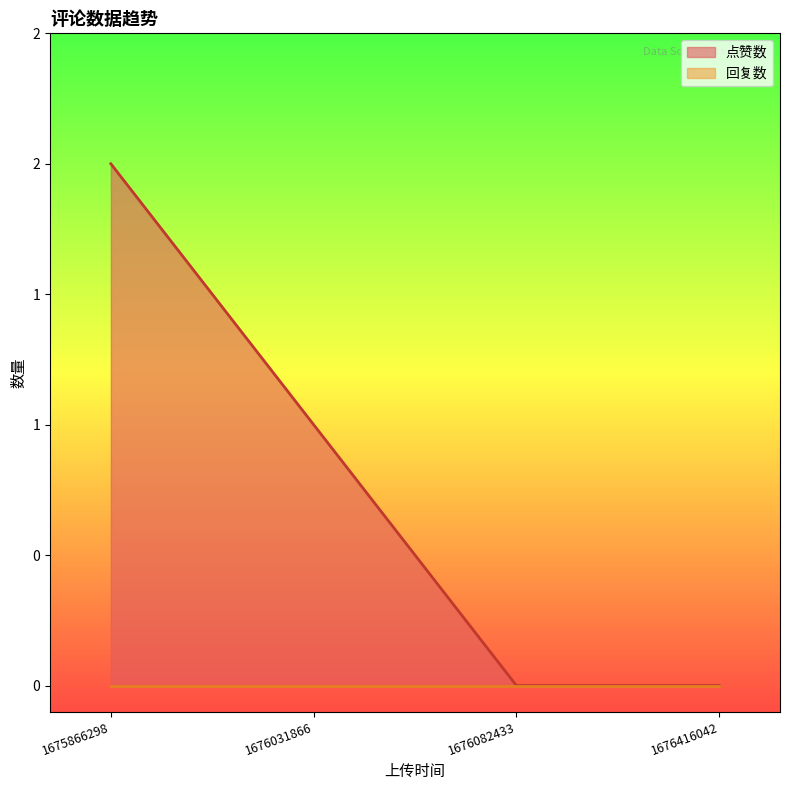

What is the average value?

1